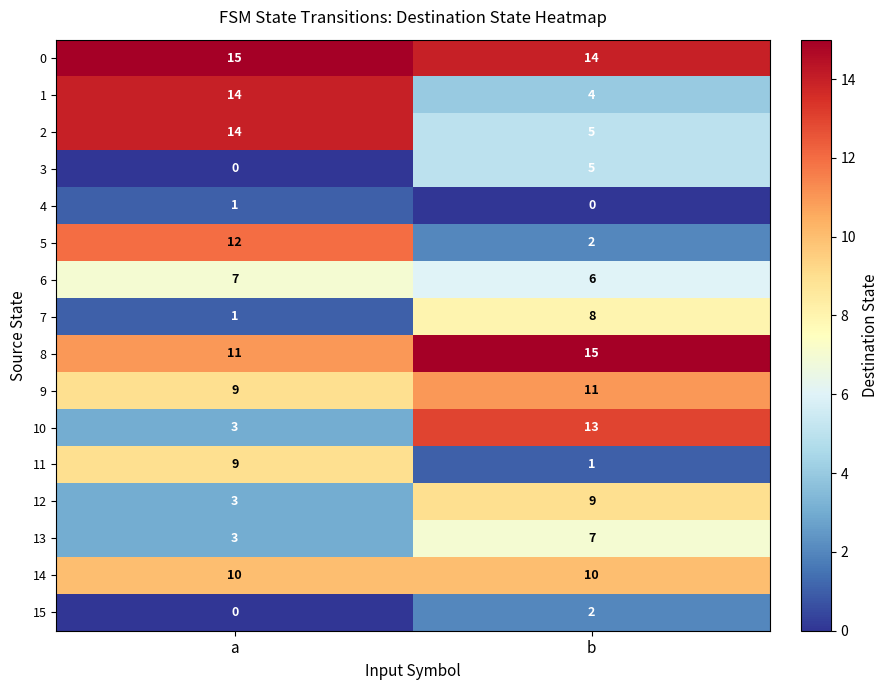

At which label does 12 reach its minimum?

a